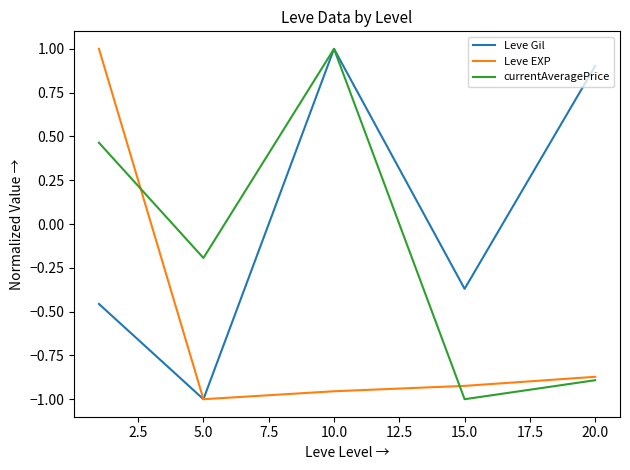

Rank the series by their average value, from highest to lowest.

Leve Gil, currentAveragePrice, Leve EXP